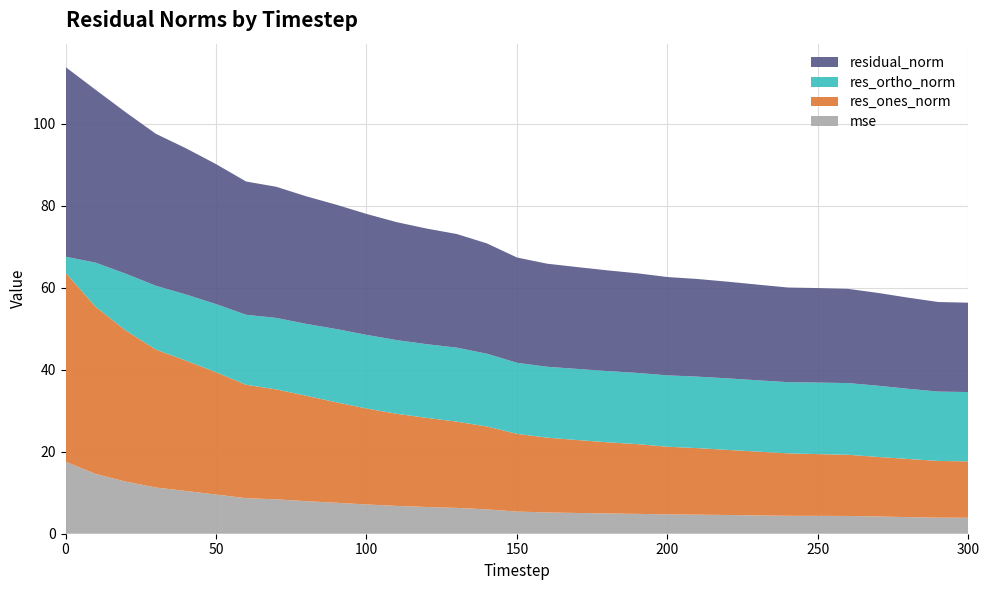

Reading left to right, what are all the values shown in this chart?

mse: 17.6	14.6	12.7	11.3	10.4	9.6	8.7	8.4	7.9	7.5	7.1	6.8	6.5	6.3	5.9	5.4	5.2	5.1	4.9	4.8	4.7	4.7	4.6	4.5	4.4	4.4	4.3	4.2	4.1	3.9	3.9
res_ones_norm: 46.1	40.8	36.9	33.7	31.8	29.8	27.7	26.8	25.7	24.5	23.4	22.5	21.7	21.0	20.2	19.0	18.3	17.8	17.4	17.0	16.5	16.2	15.9	15.6	15.2	15.1	14.9	14.5	14.2	13.8	13.8
res_ortho_norm: 3.9	10.8	13.9	15.6	16.2	16.6	17.1	17.4	17.5	17.9	18.0	18.0	18.0	18.1	17.8	17.3	17.3	17.3	17.4	17.4	17.4	17.4	17.5	17.4	17.4	17.5	17.5	17.4	17.1	16.9	16.9
residual_norm: 46.3	42.2	39.4	37.1	35.7	34.2	32.5	32.0	31.1	30.3	29.5	28.8	28.2	27.7	26.9	25.7	25.2	24.9	24.6	24.3	24.0	23.8	23.6	23.3	23.1	23.1	23.0	22.7	22.2	21.9	21.8